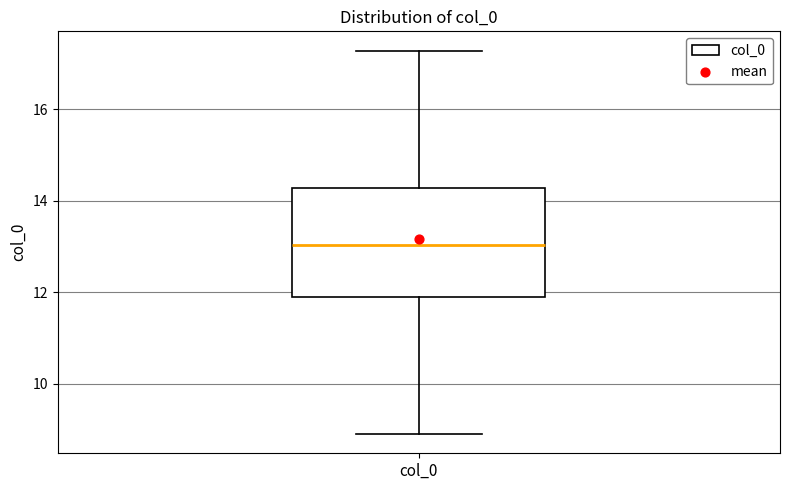

Where does the lower whisker of the box for col_0 end on the y-axis? The values are not printed on the chart, so give them approximately, as read against the axis.

8.8